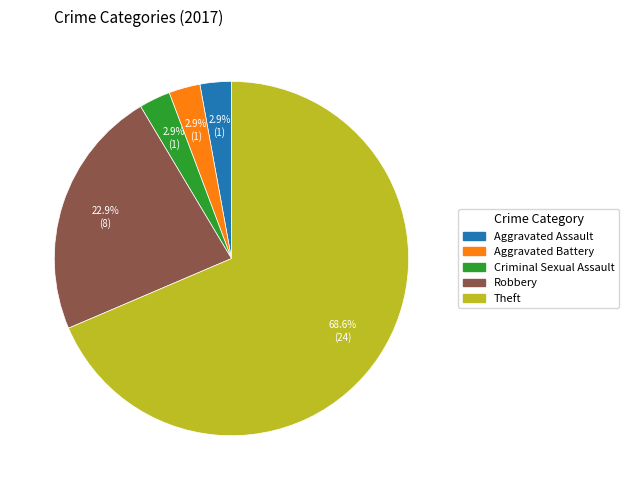

Is there a majority slice in this chart?

Yes